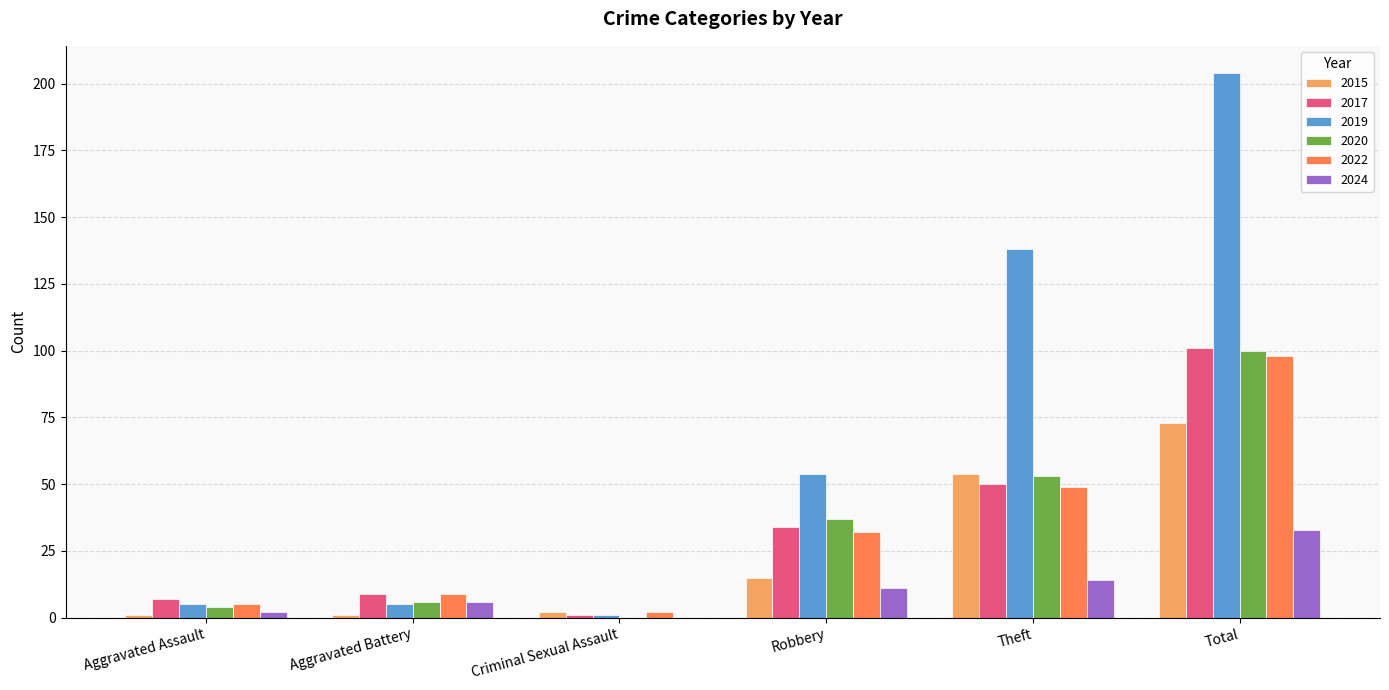

At which category is the sum across all series the highest?

Total